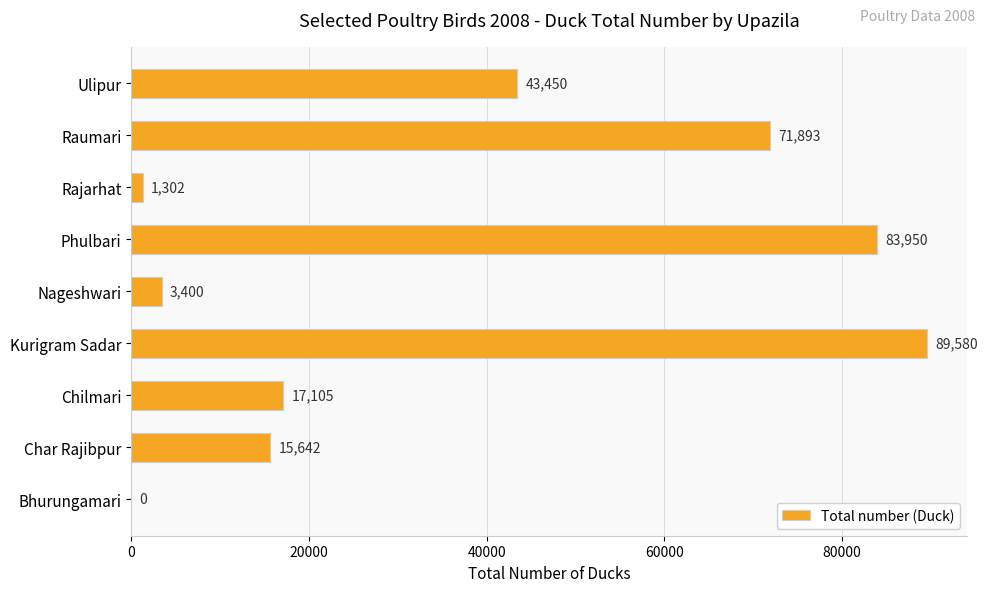

At which category does the chart reach its peak across all series?

Kurigram Sadar